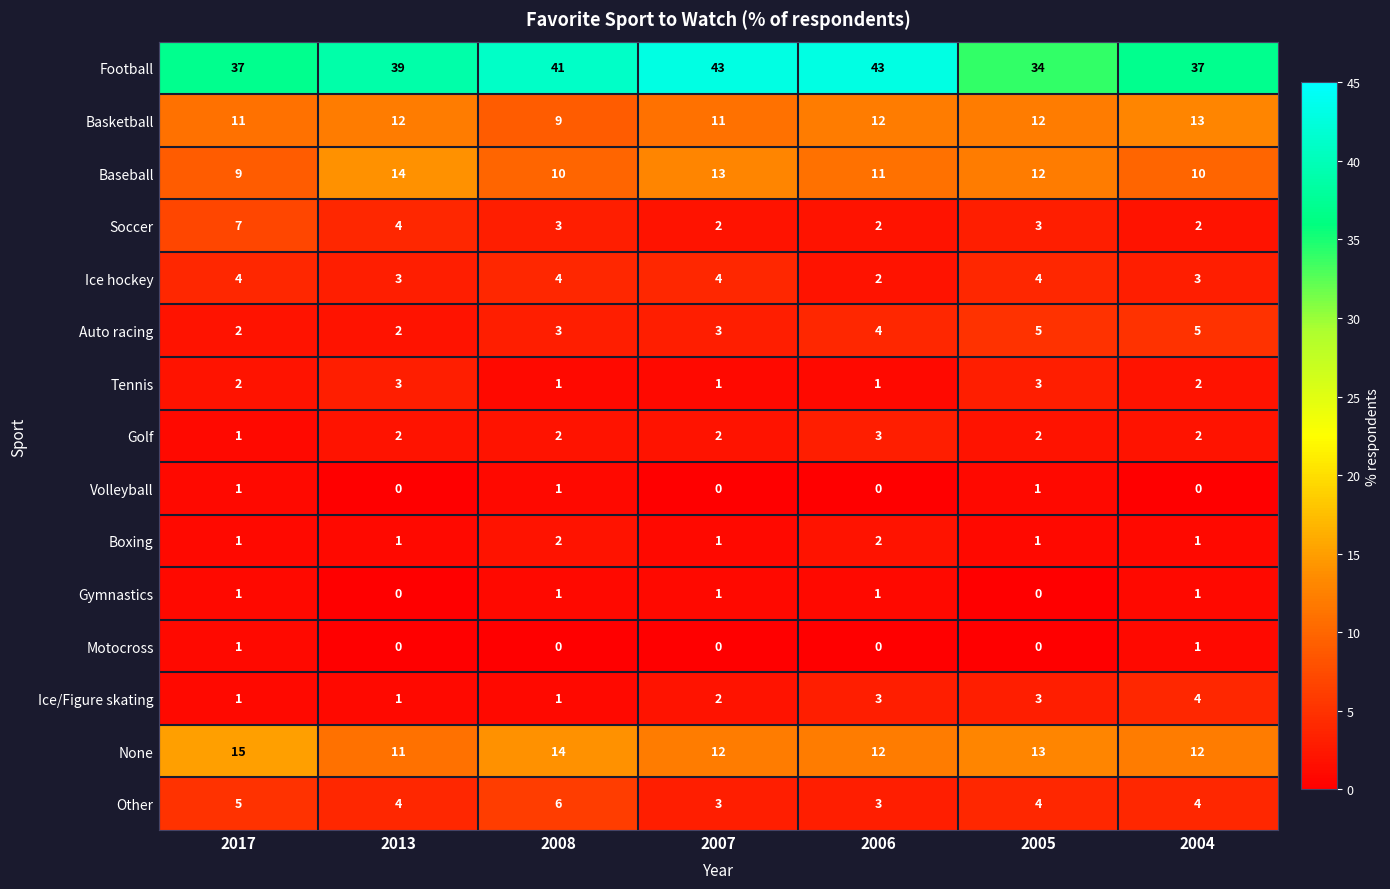

At how many categories does at least one series exceed 10?

7